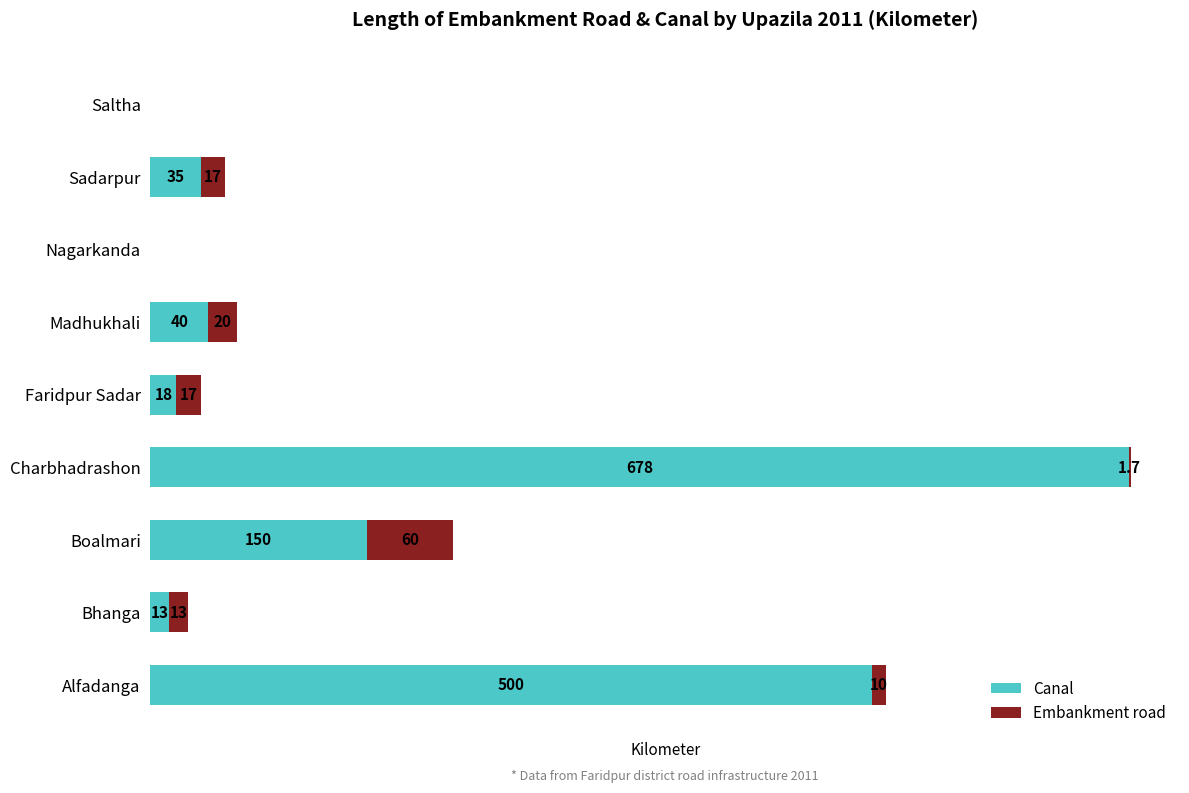

At which label is Canal closest to 339?

Alfadanga